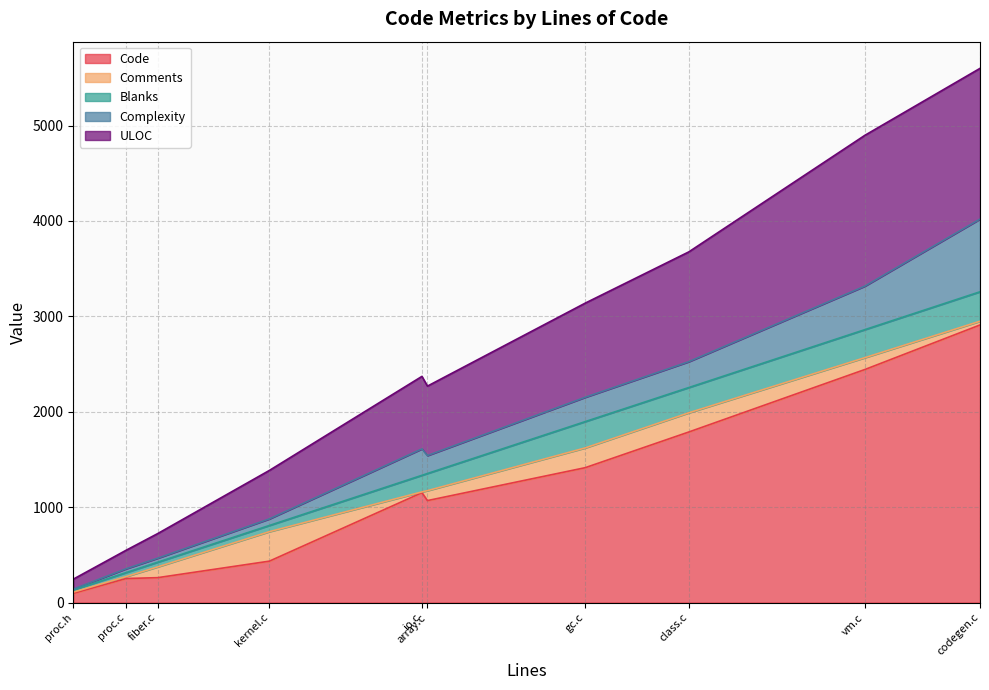

The Code series shows 1241 at vm.c. True or false?

False